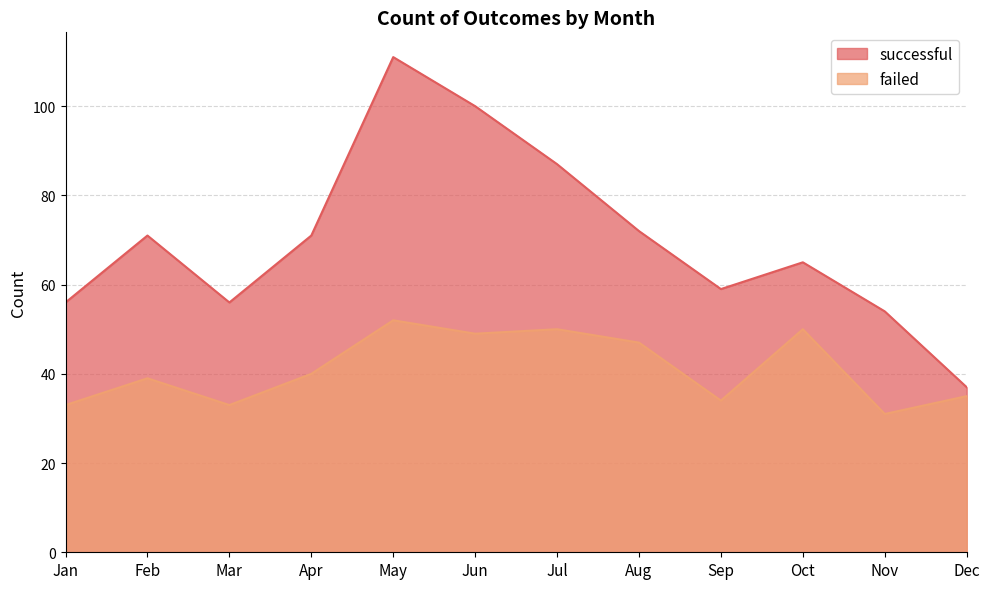

Reading right to left, extract all data points from this chart.

successful: 37	54	65	59	72	87	100	111	71	56	71	56
failed: 35	31	50	34	47	50	49	52	40	33	39	33